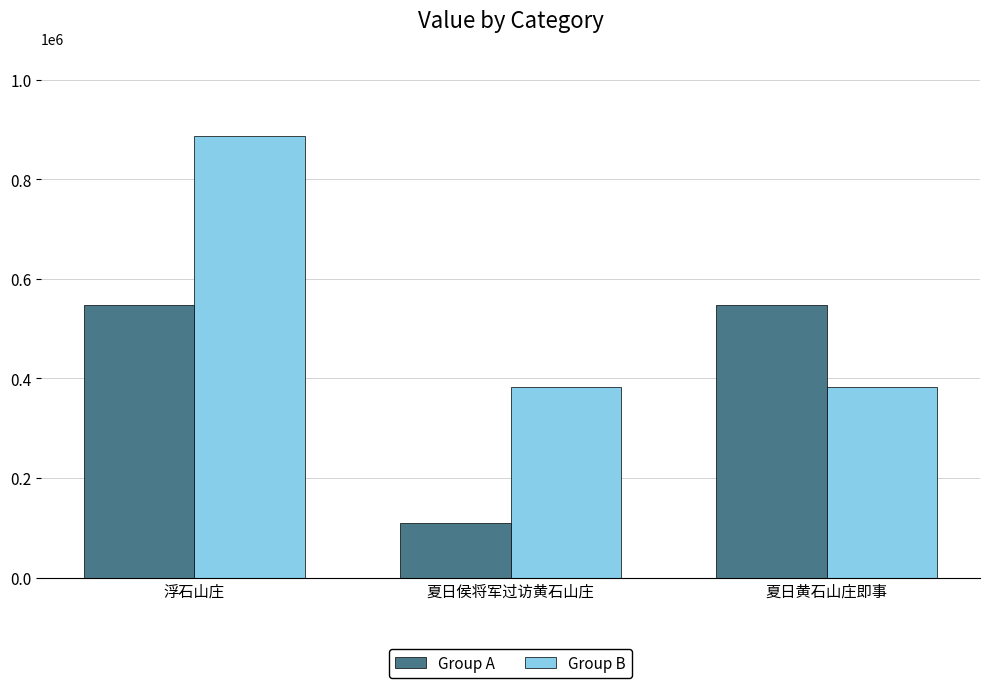

Count the number of data series in this chart.

2